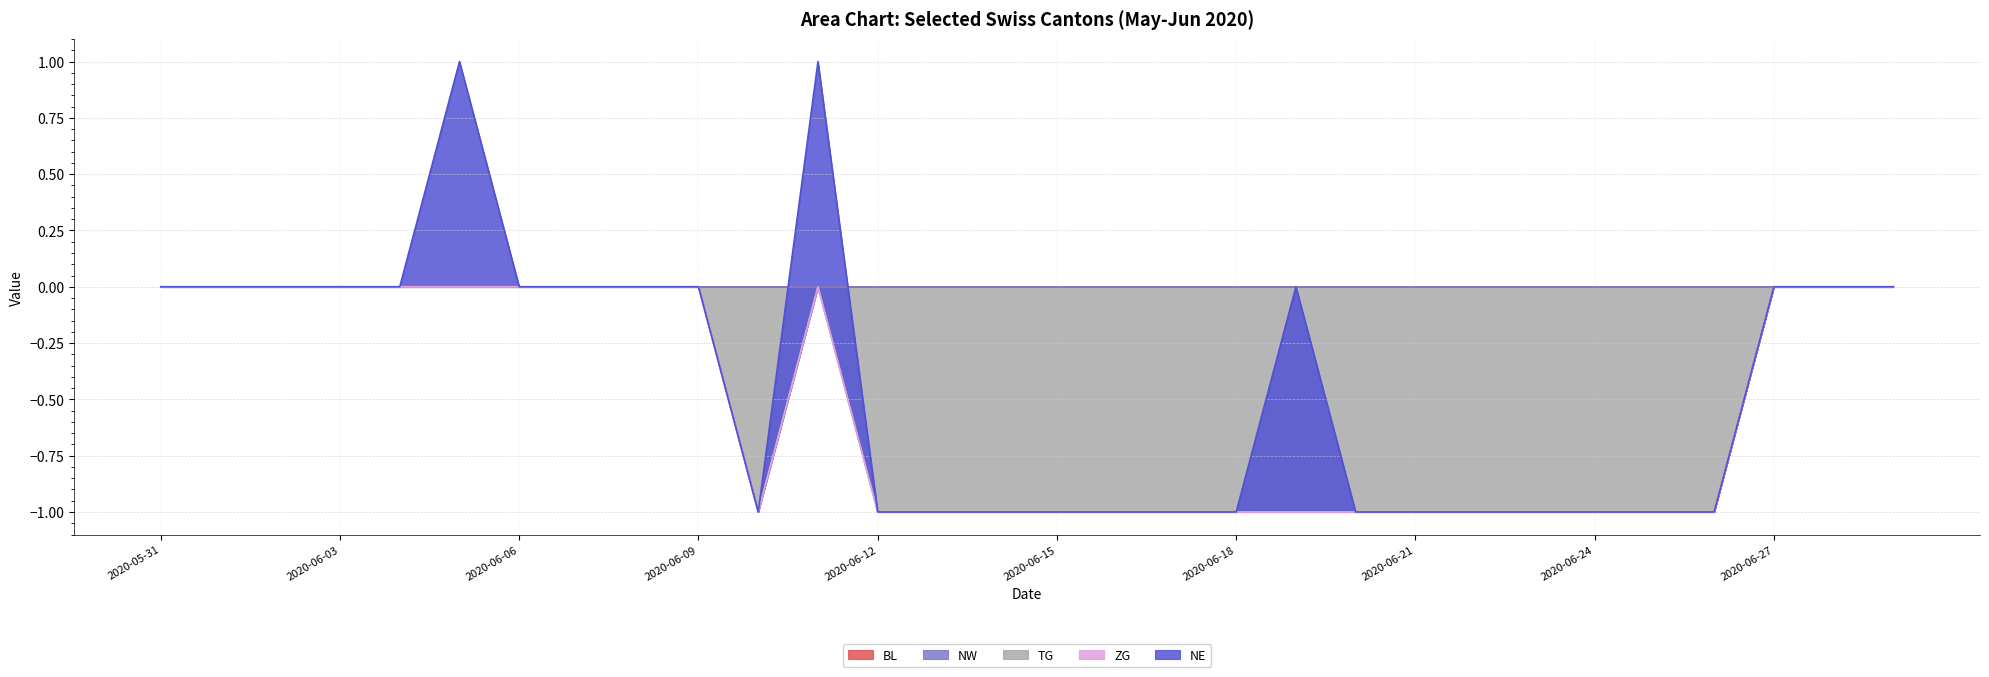

What is the label of the 22nd point from the right?

2020-06-08